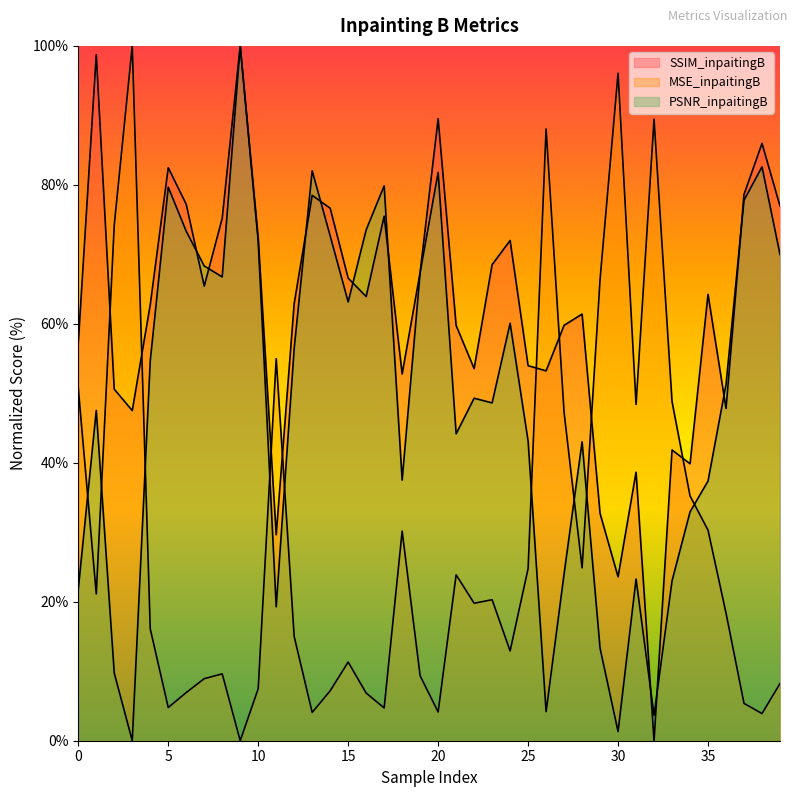

Which series ends up on top after the final intersection of SSIM_inpaitingB and PSNR_inpaitingB?

SSIM_inpaitingB